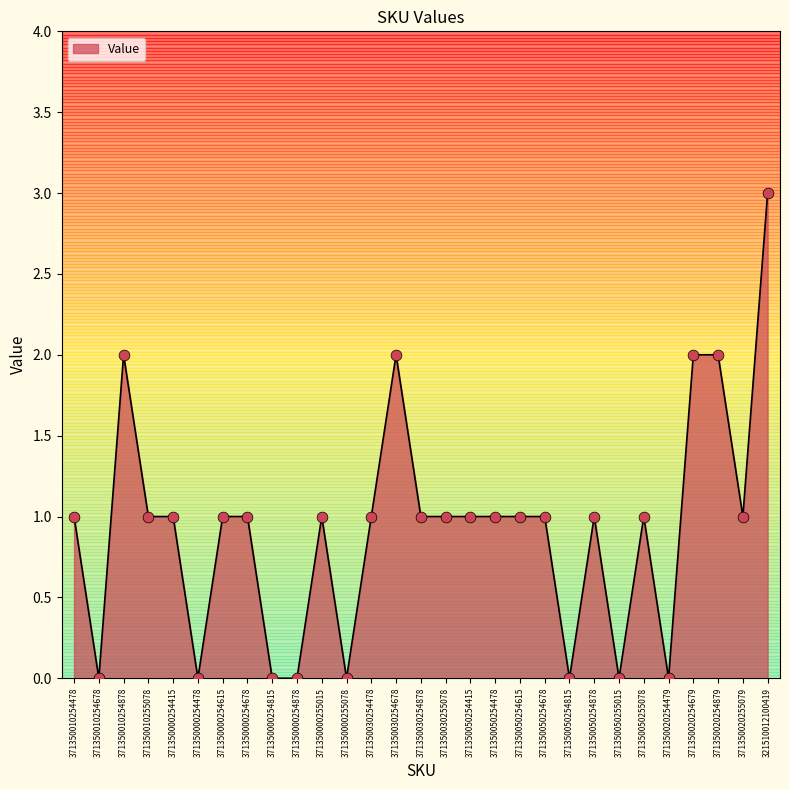

Between 371350050255015 and 371350030254878, which is larger?

371350030254878